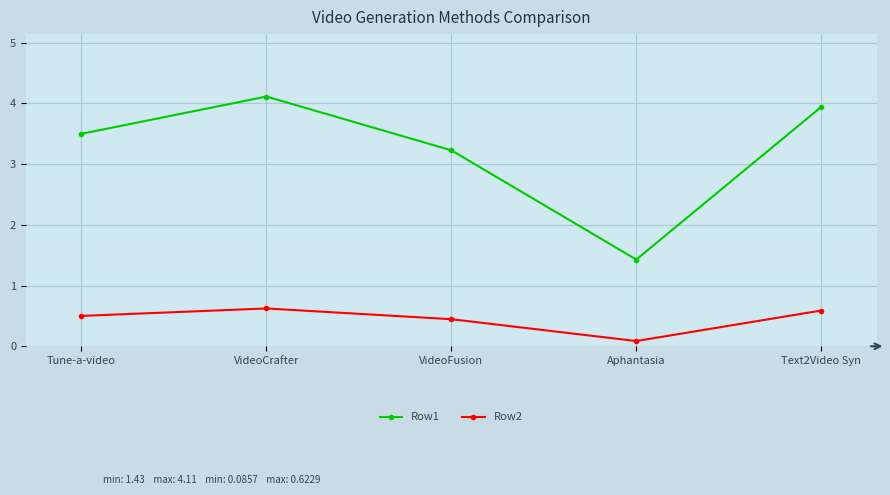

What is the minimum value shown in the chart?

0.1